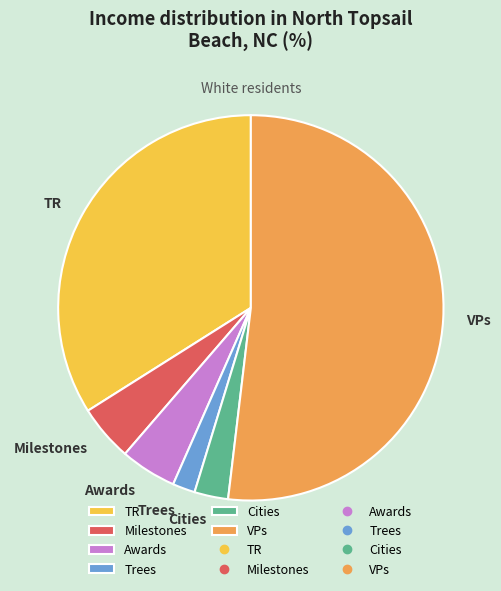

Which slice is the smallest?

Trees